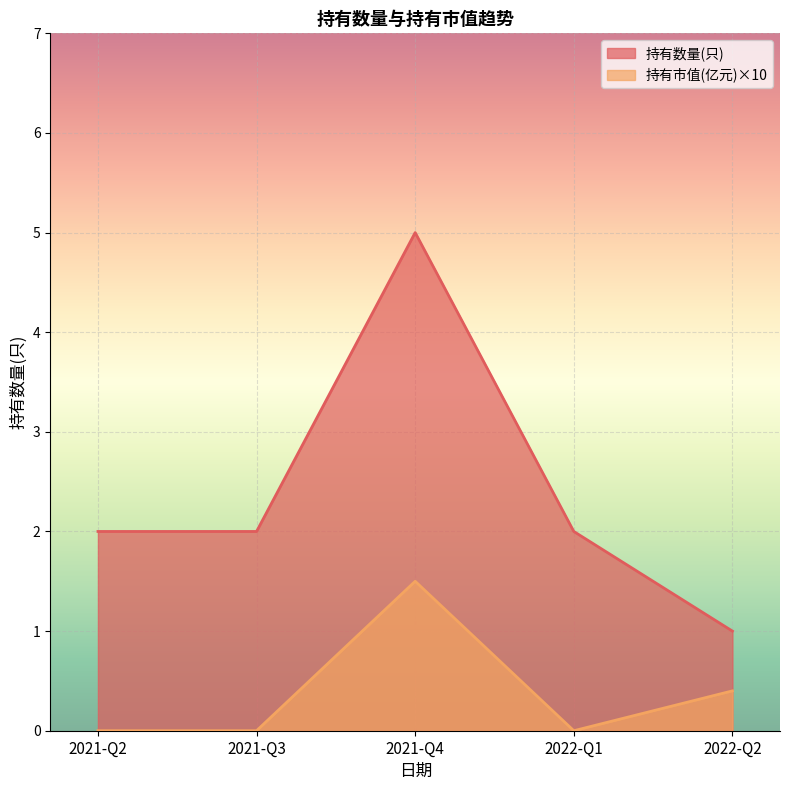

True or false: 持有市值(亿元) and 持有数量(只) intersect in this chart.

False